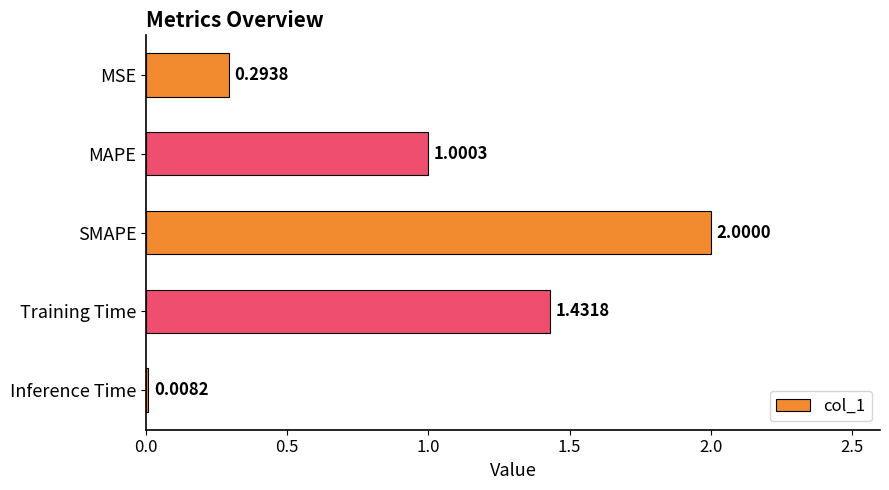

Does the chart contain any negative values?

No